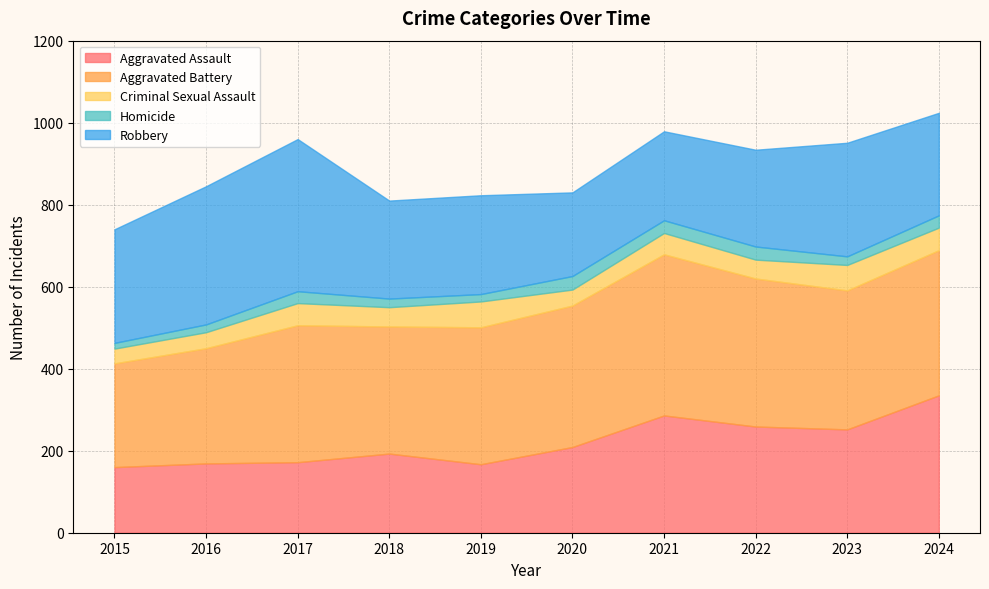

Which series has the largest range (max minus min)?

Aggravated Assault